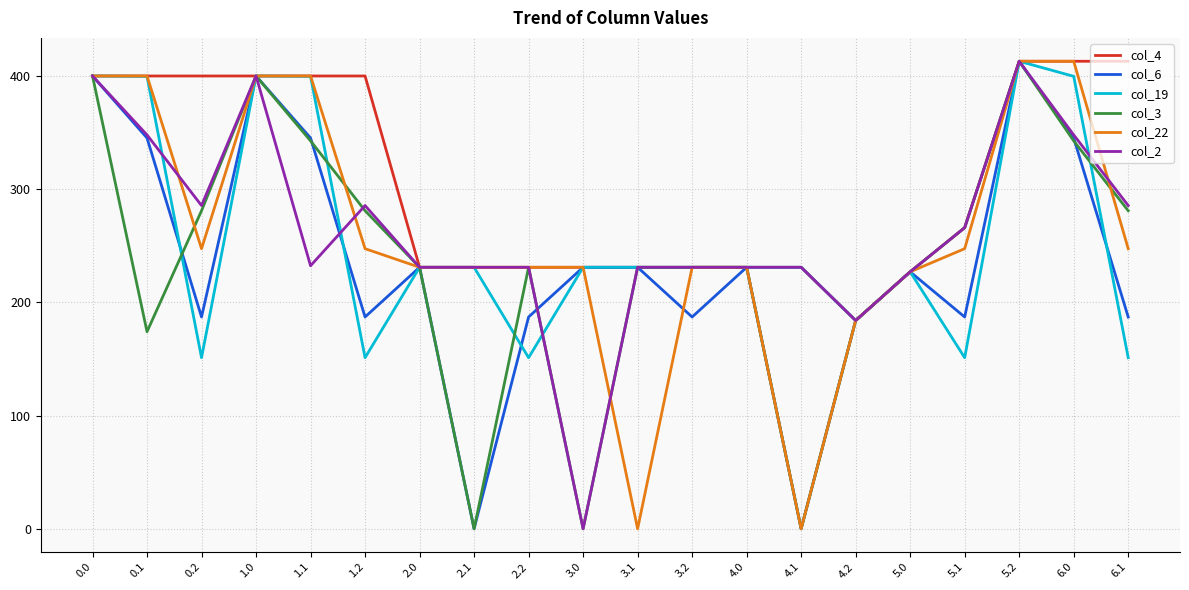

At which category is the sum across all series the highest?

5.2